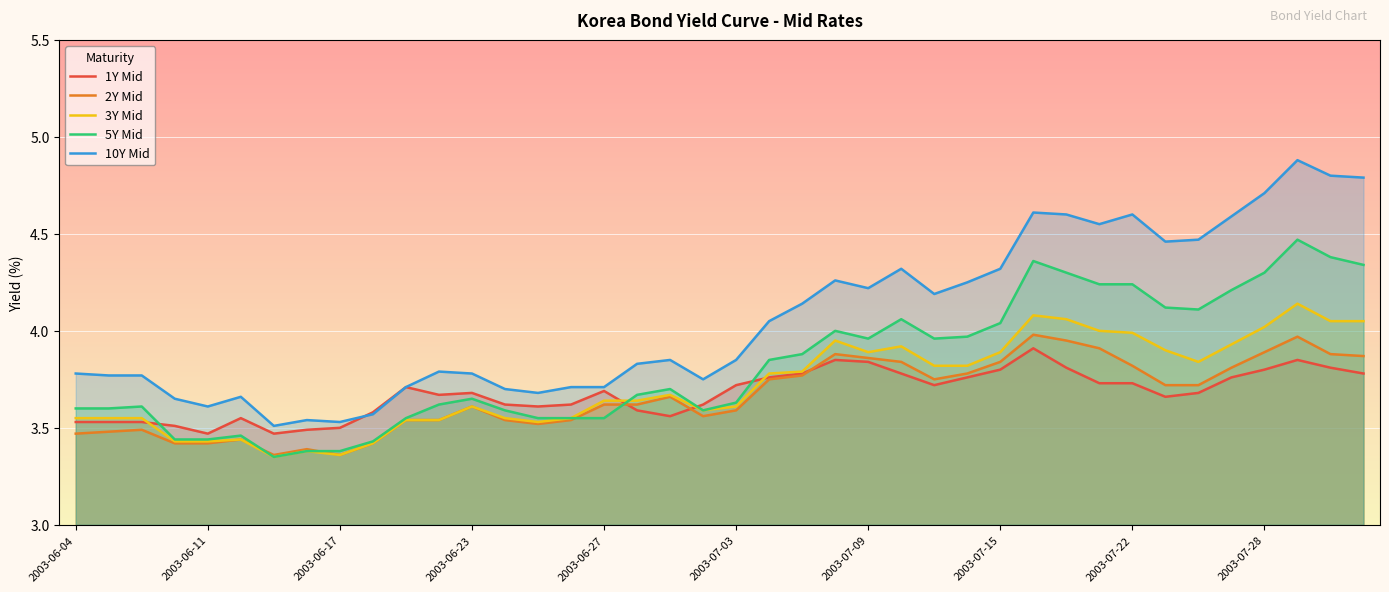

What are all the series names shown in the legend?

1Y Mid, 2Y Mid, 3Y Mid, 5Y Mid, 10Y Mid